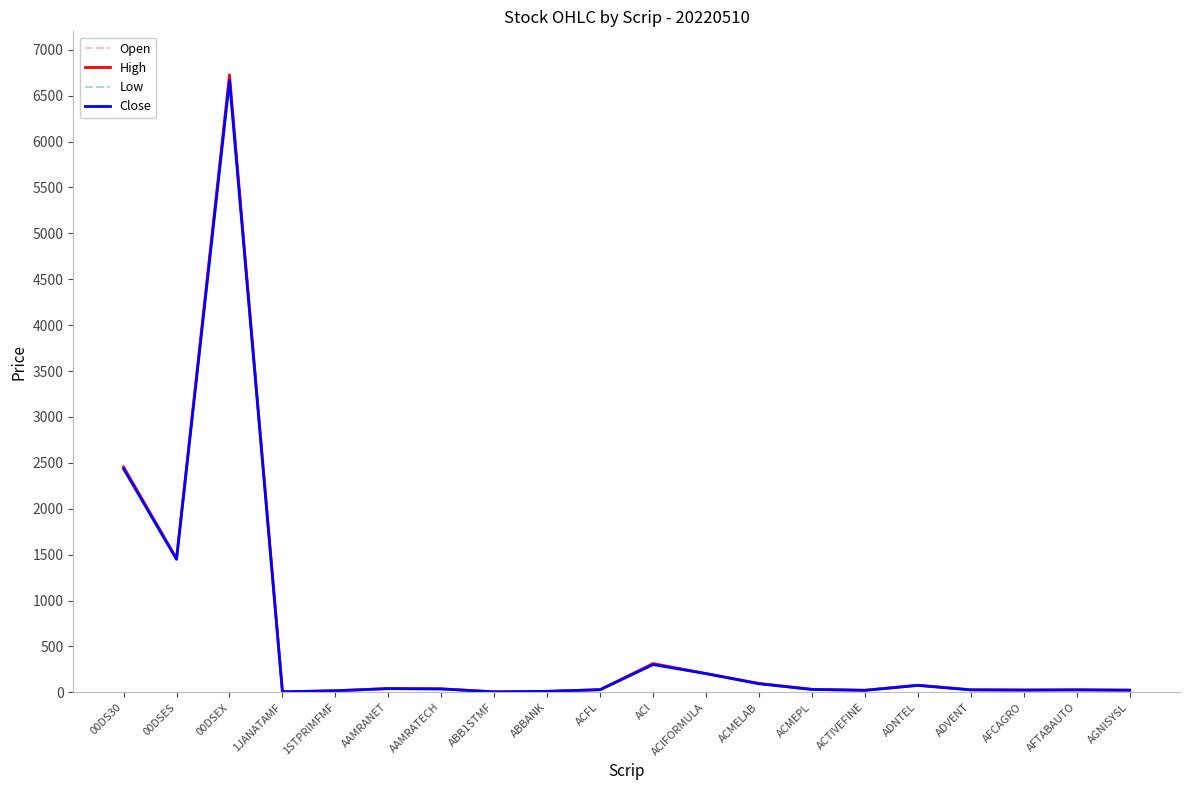

What is the sum of the High values at ADNTEL and 1JANATAMF?

85.1